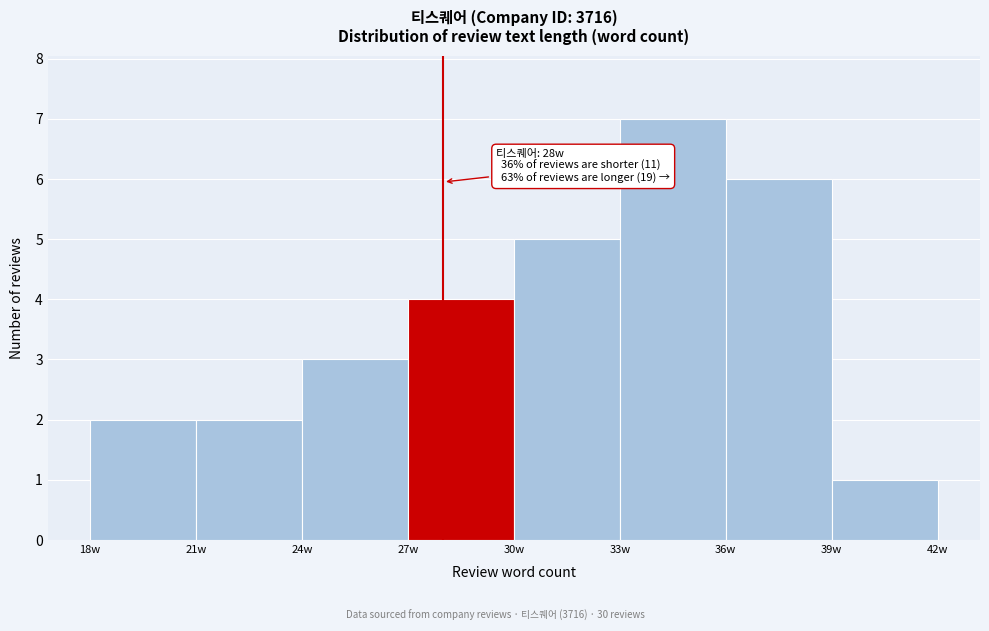

Over which range of the x-axis is the bar tallest?

33 to 36